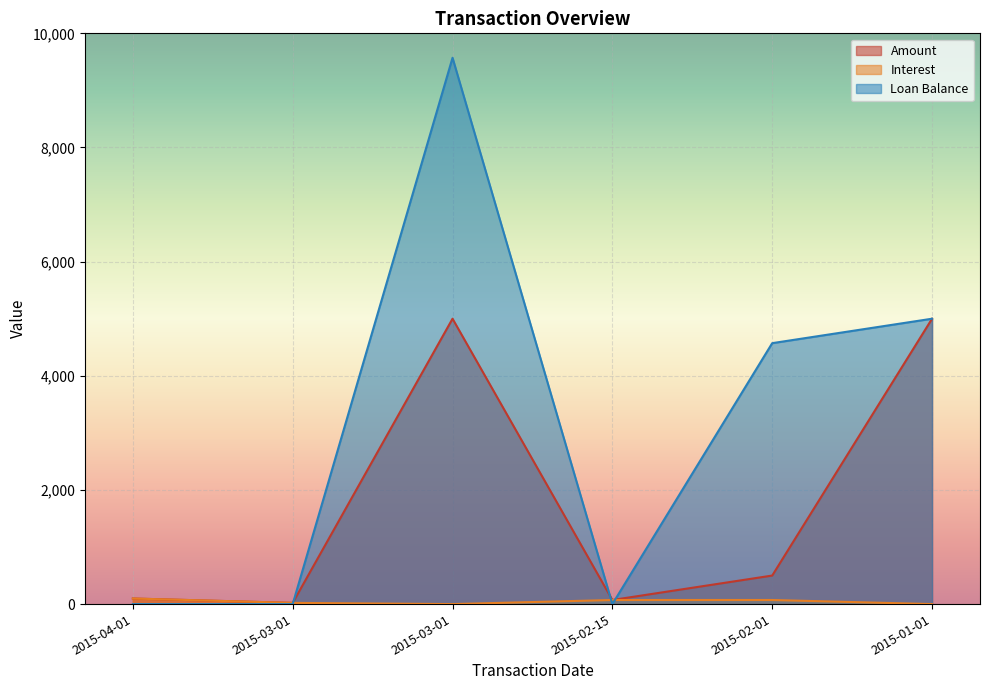

Reading left to right, extract all data points from this chart.

Amount: 2015-04-01=97.8	2015-03-01=21.0	2015-03-01=5000.0	2015-02-15=71.7	2015-02-01=500.0	2015-01-01=5000.0
Interest: 2015-04-01=97.5	2015-03-01=21.0	2015-03-01=0.0	2015-02-15=71.7	2015-02-01=71.7	2015-01-01=0.0
Loan Balance: 2015-04-01=0.0	2015-03-01=0.0	2015-03-01=9571.7	2015-02-15=0.0	2015-02-01=4571.7	2015-01-01=5000.0